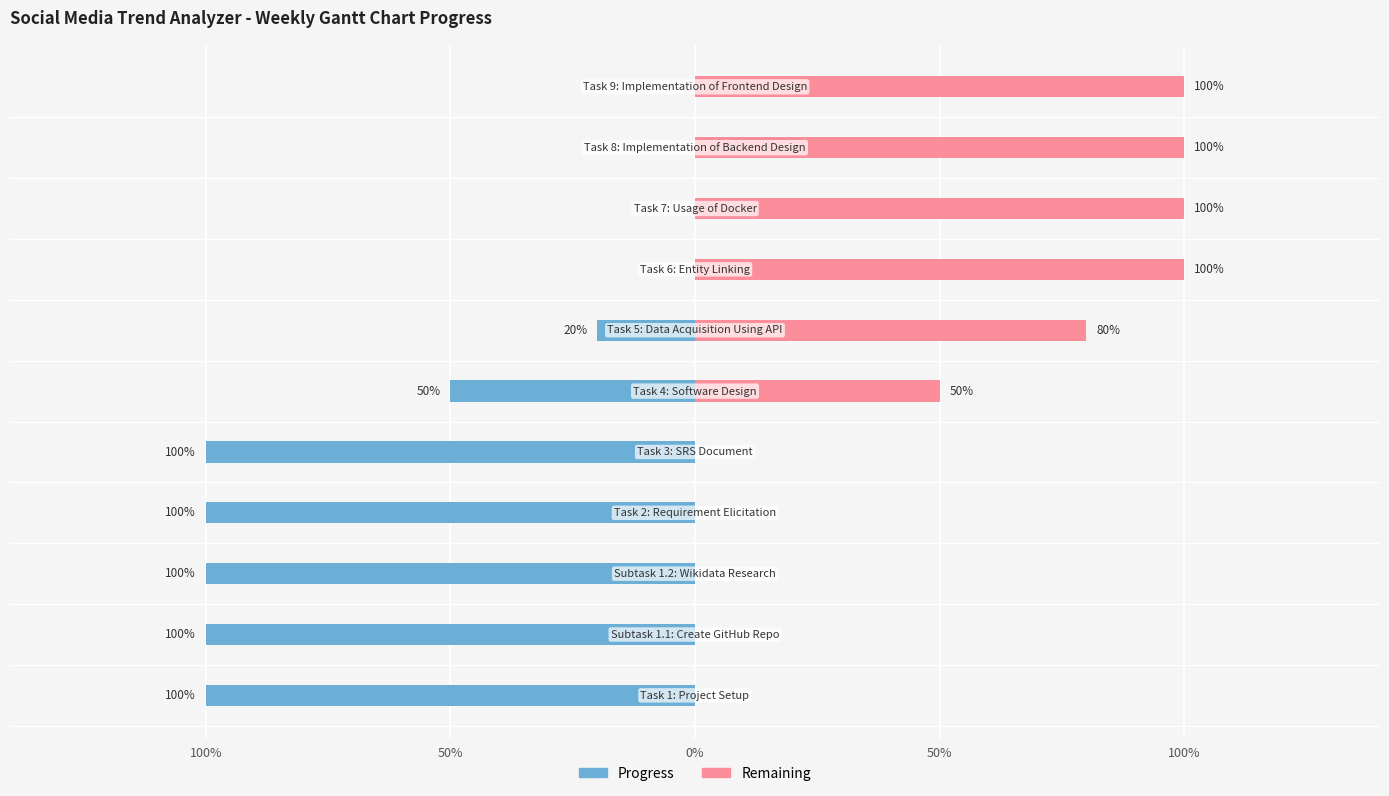

At which category is the sum across all series the highest?

7